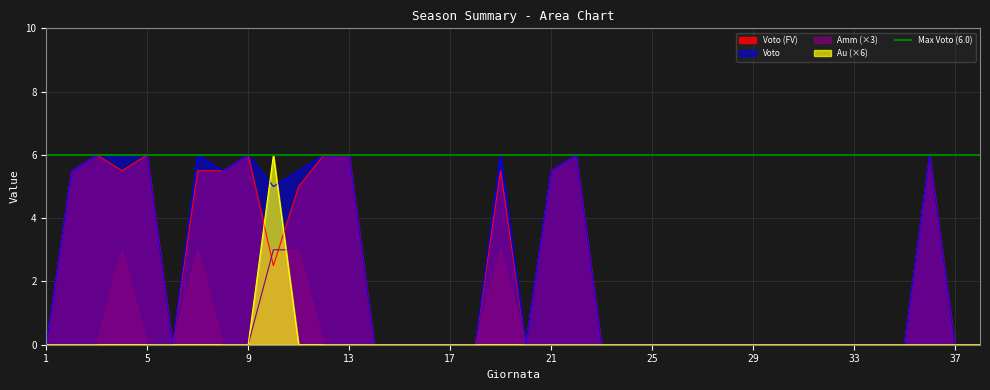

Where is Voto (FV) nearest to the value 3?

10